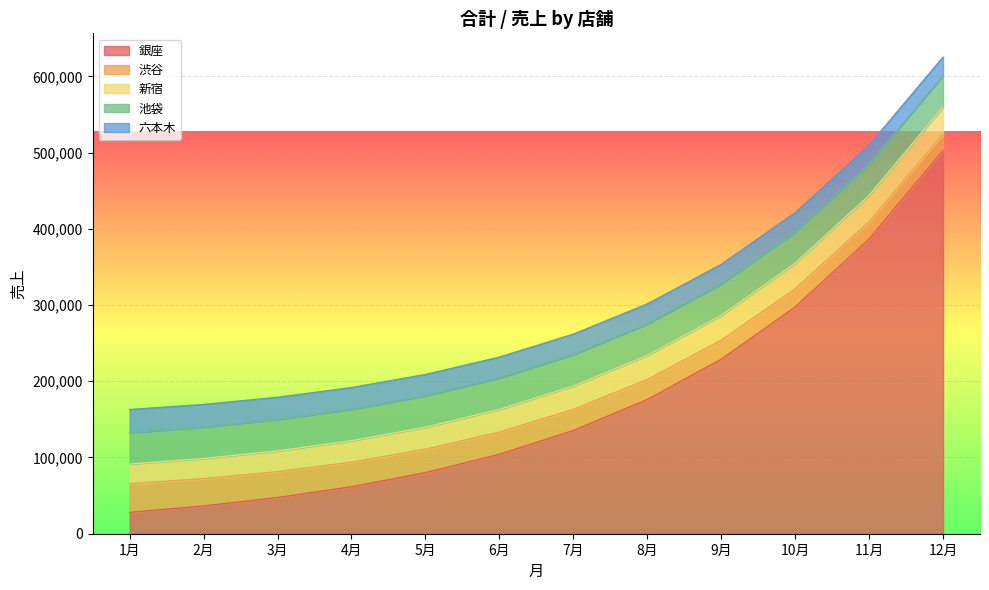

Which series has the largest range (max minus min)?

銀座